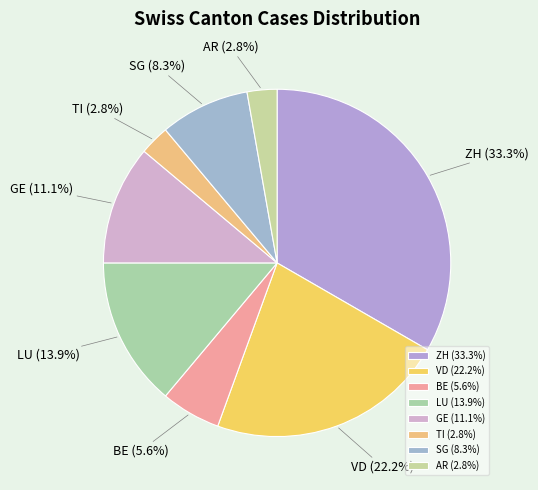

What is the total percentage of AR and ZH?

36.1%